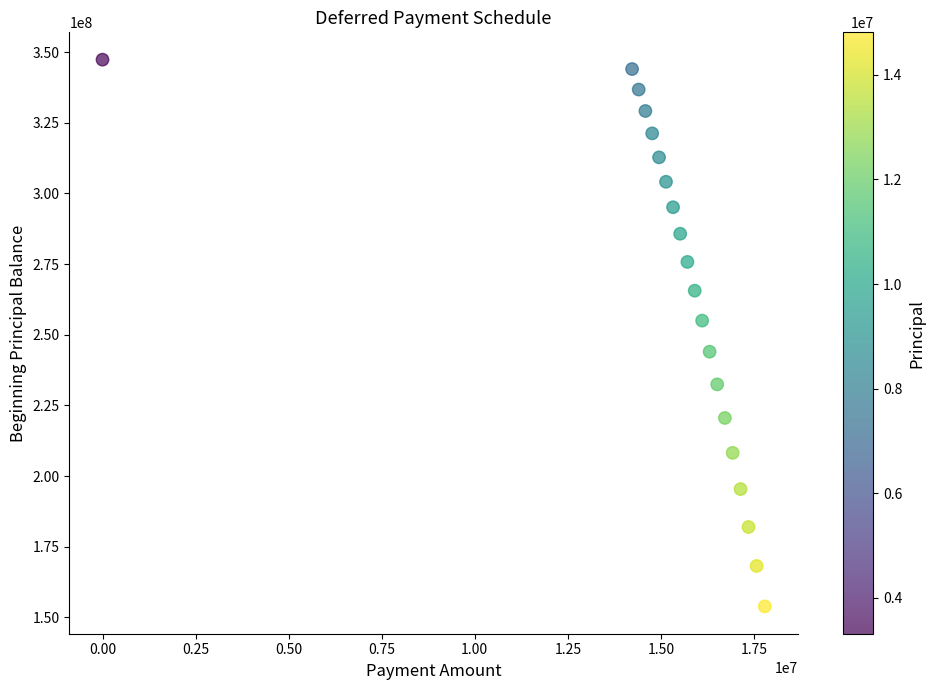

What Y value in the scatter plot is closest to 250622627?

255017788.6